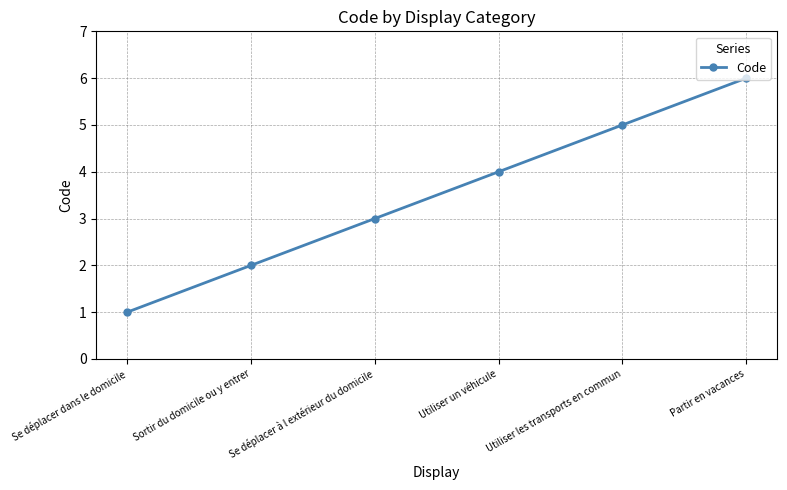

True or false: the data has more than 1 interior local peaks.

False